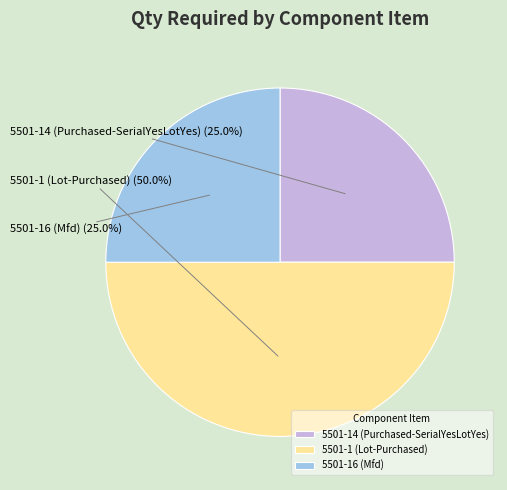

Which slice is the largest?

5501-1 (Lot-Purchased)